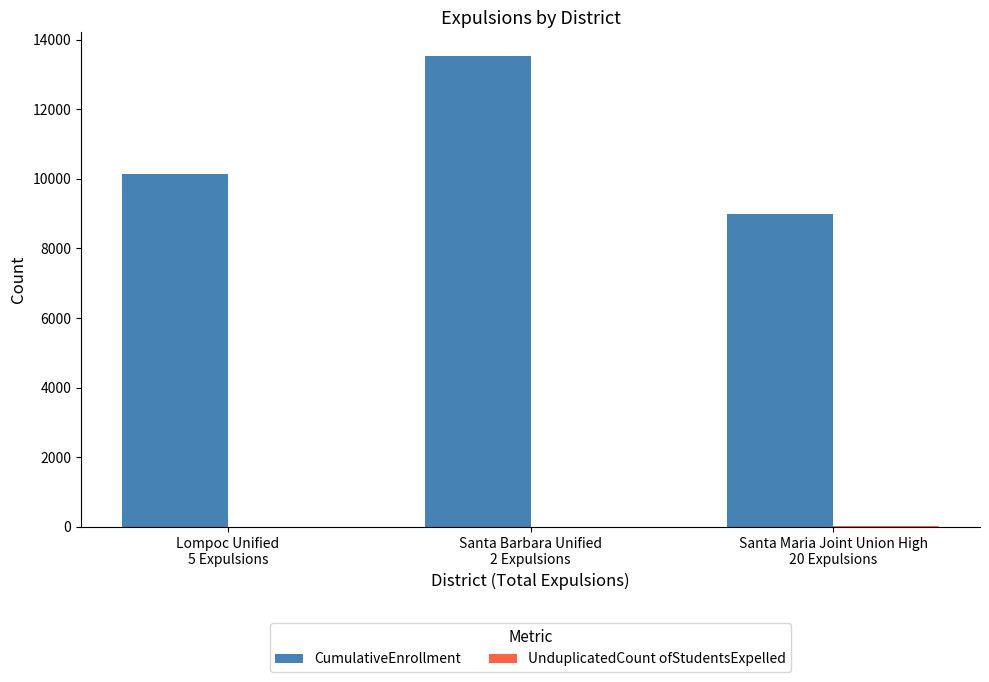

Which series has the largest total across all categories?

CumulativeEnrollment